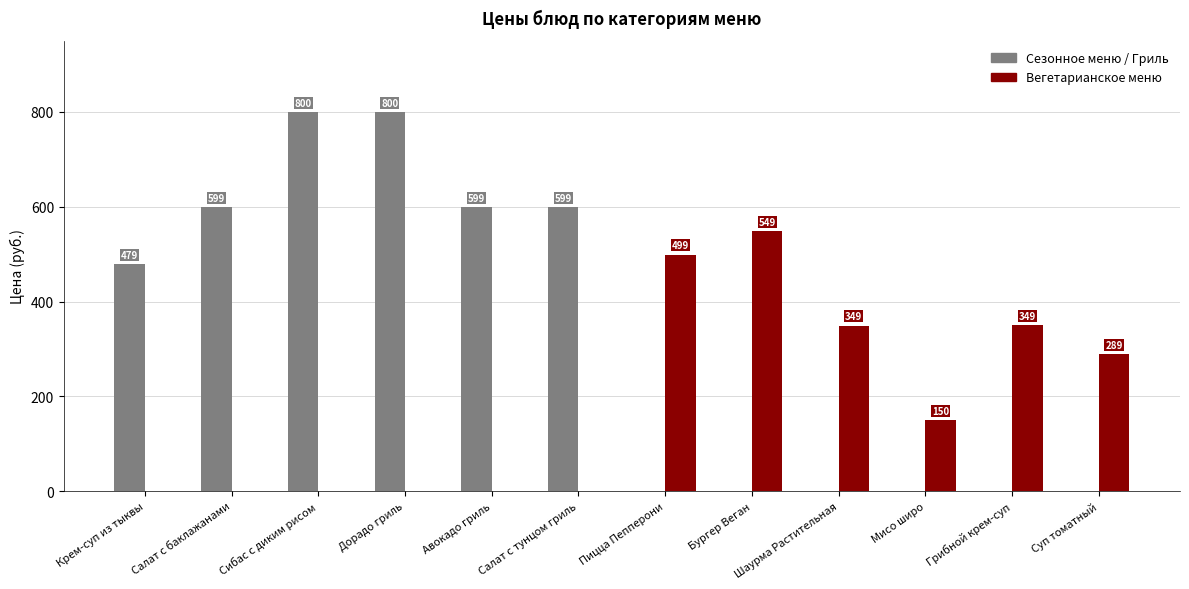

Which series changed the most between Мисо широ and Суп томатный?

Вегетарианское меню